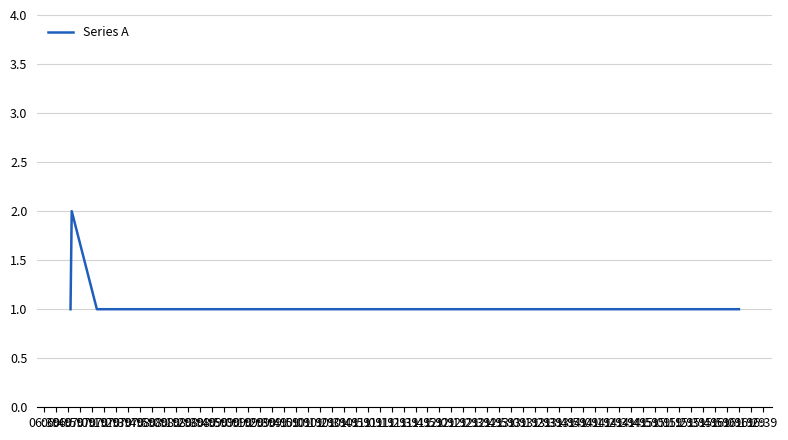

True or false: there are more than 1 points higher than both neighbors.

False